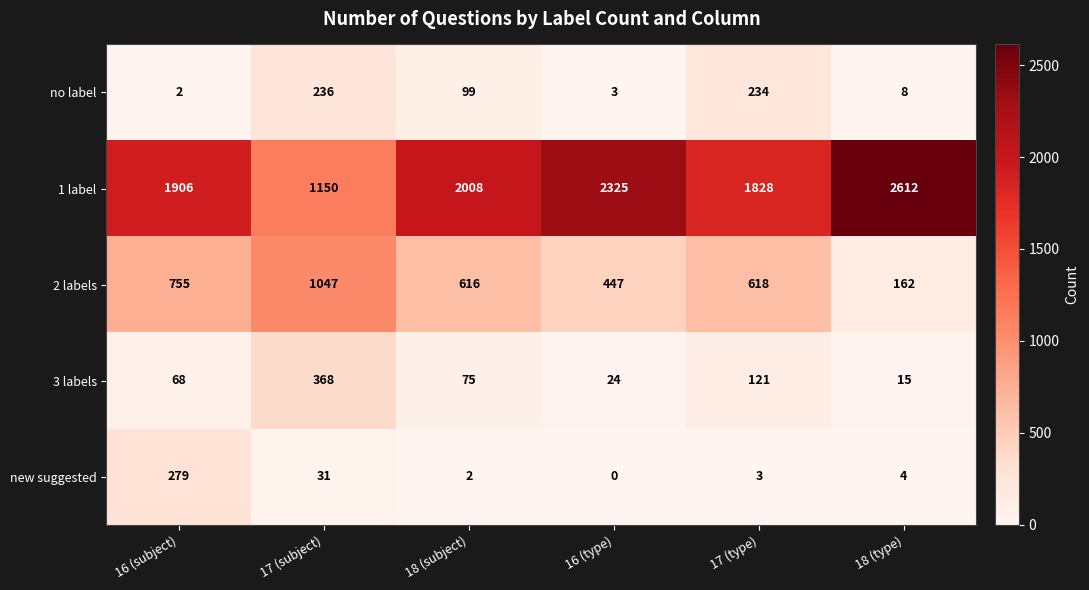

Which series has the largest total across all categories?

1 label